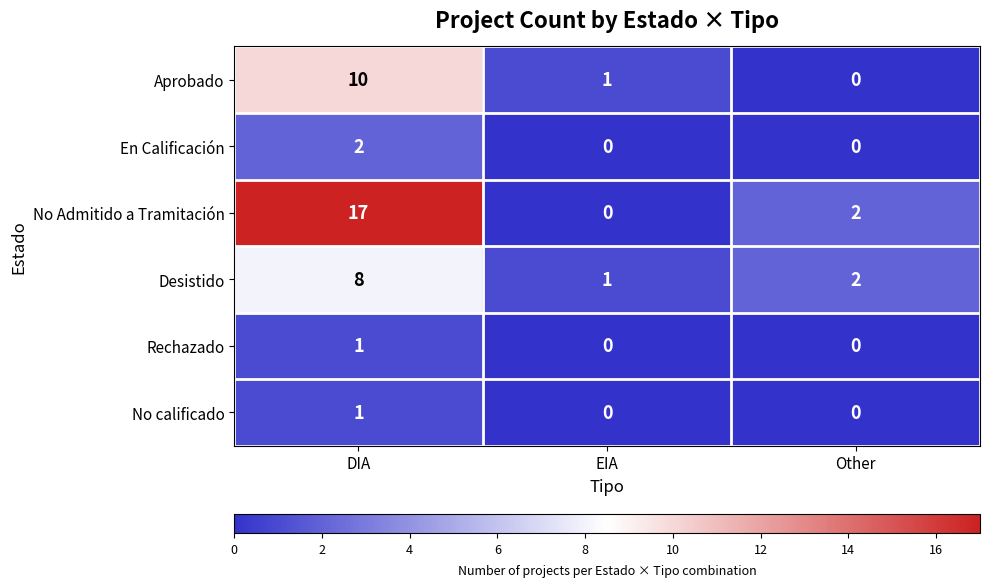

Reading right to left, transcribe all the data shown in this chart.

Aprobado: Other=0	EIA=1	DIA=10
En Calificación: Other=0	EIA=0	DIA=2
No Admitido a Tramitación: Other=2	EIA=0	DIA=17
Desistido: Other=2	EIA=1	DIA=8
Rechazado: Other=0	EIA=0	DIA=1
No calificado: Other=0	EIA=0	DIA=1